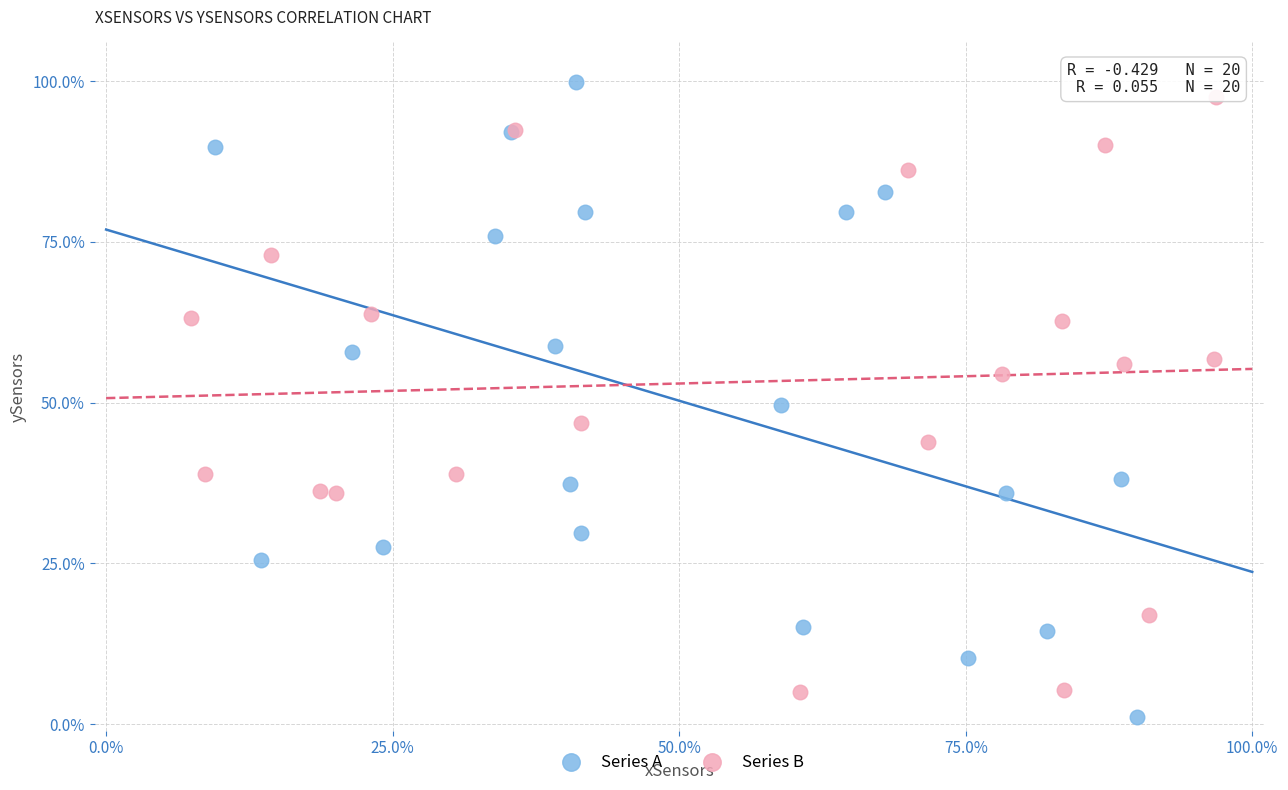

Which series contains the lowest Y value?

Series A